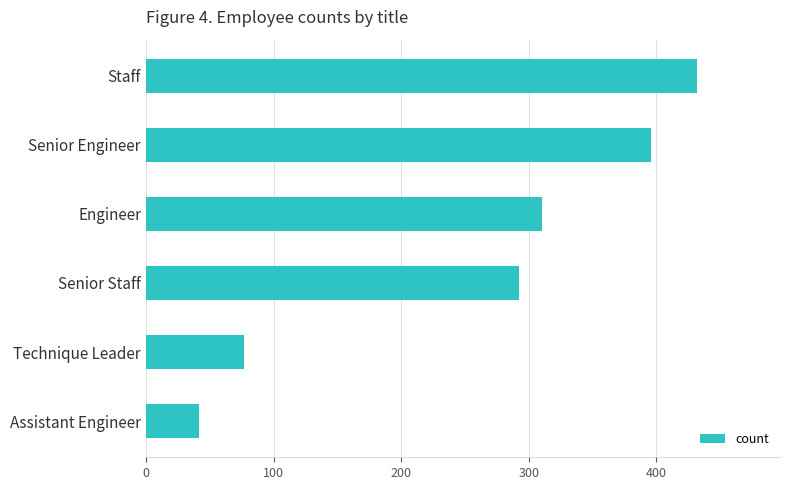

Is it true that the value at Staff is 432?

True